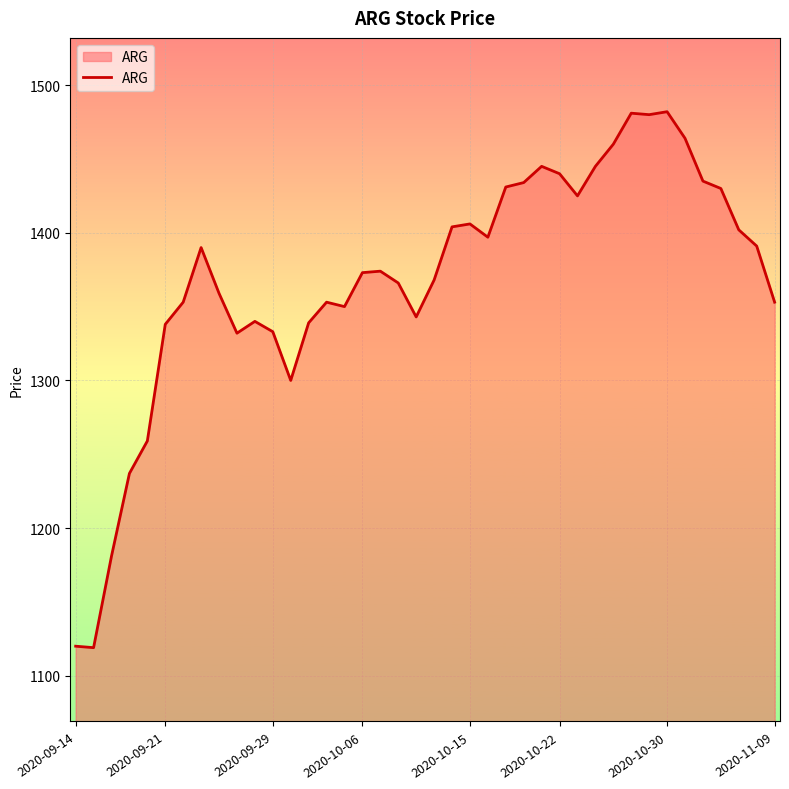

What is the maximum value shown in the chart?

1482